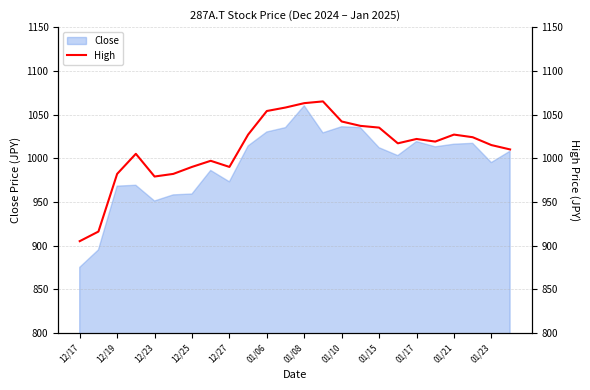

True or false: Close has a value of 292 at 01/21.

False